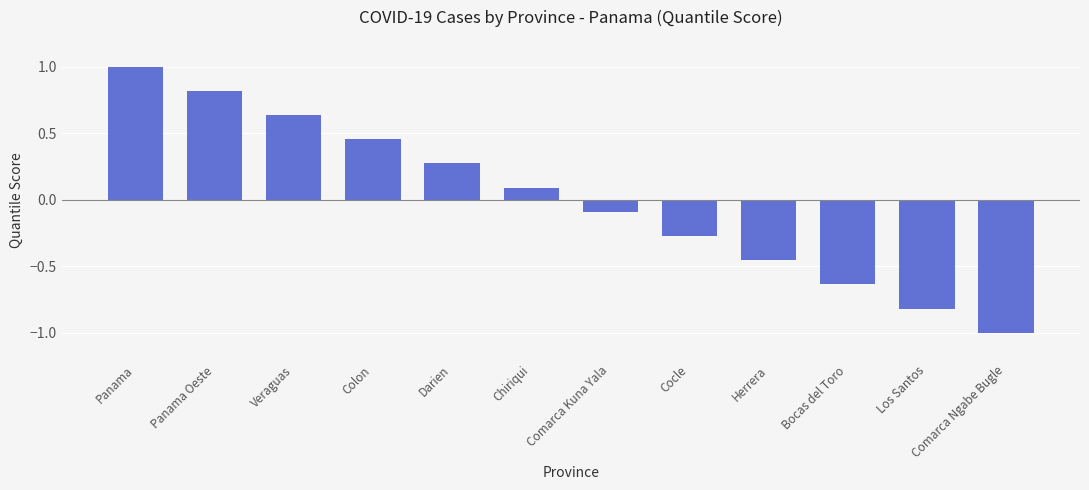

The chart shows a value of -0.0 at Comarca Kuna Yala. True or false?

False